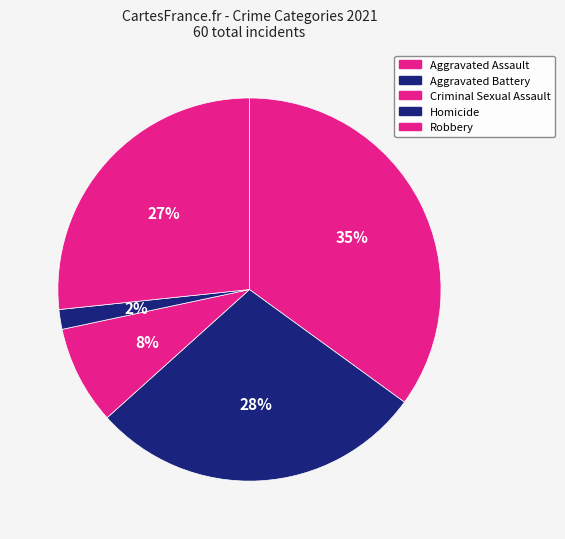

To the nearest percent, what is the average slice percentage?

20%